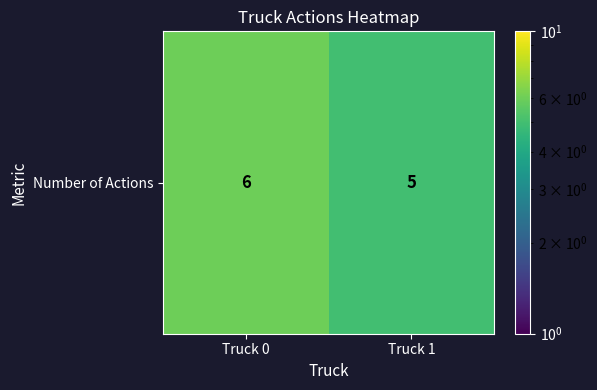

What is the sum of all values?

11